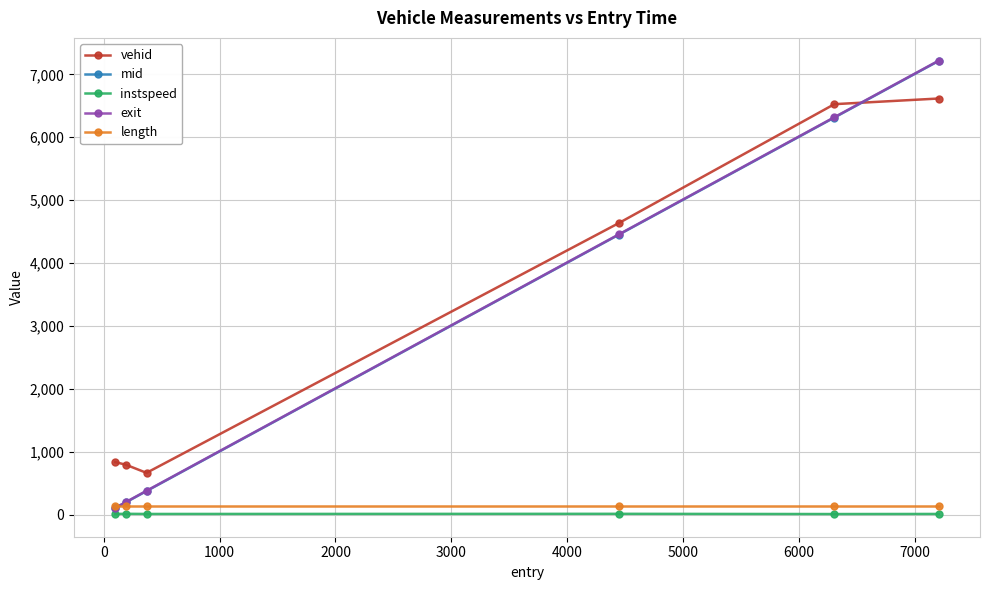

Which series has the largest range (max minus min)?

exit